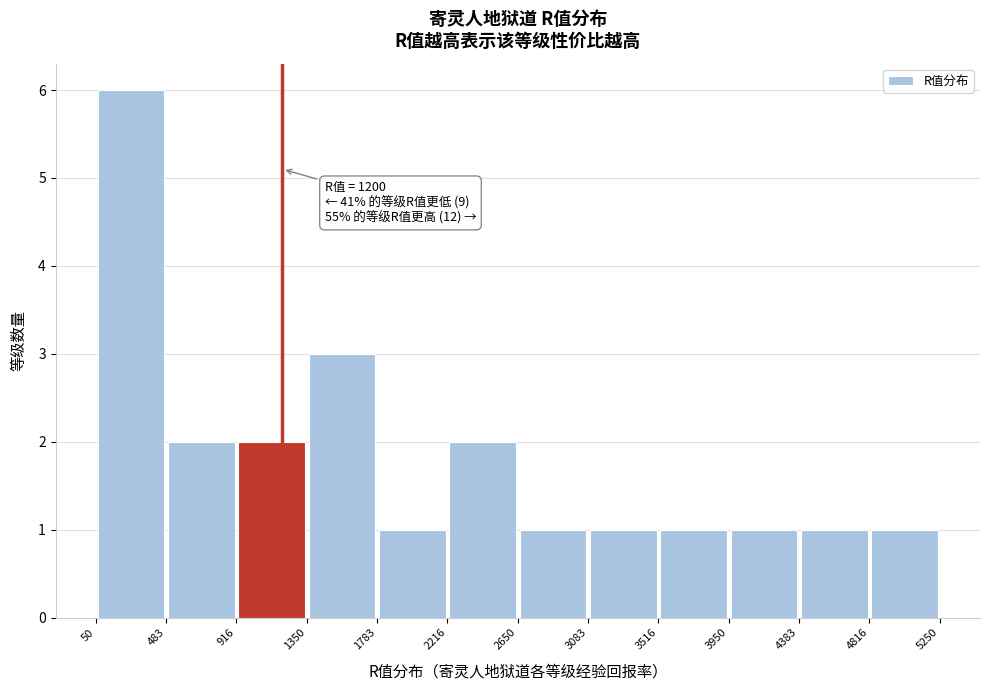

Which range on the x-axis has the tallest bar?

50 to 483